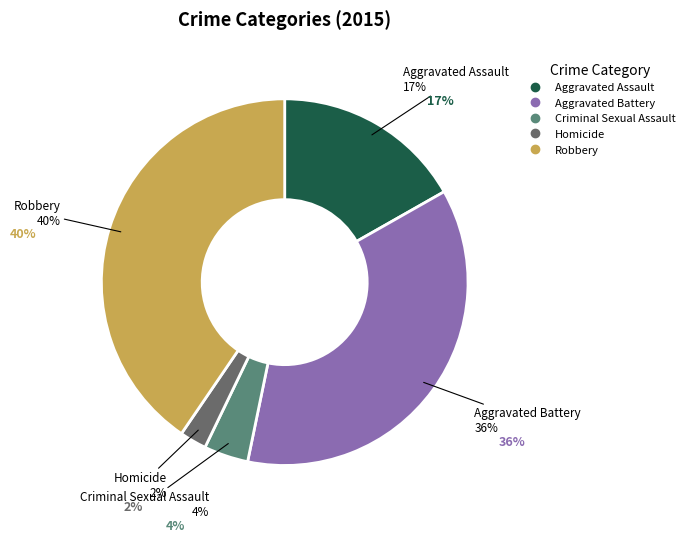

To the nearest percent, what is the difference between the Aggravated Battery and Homicide slice percentages?

34%